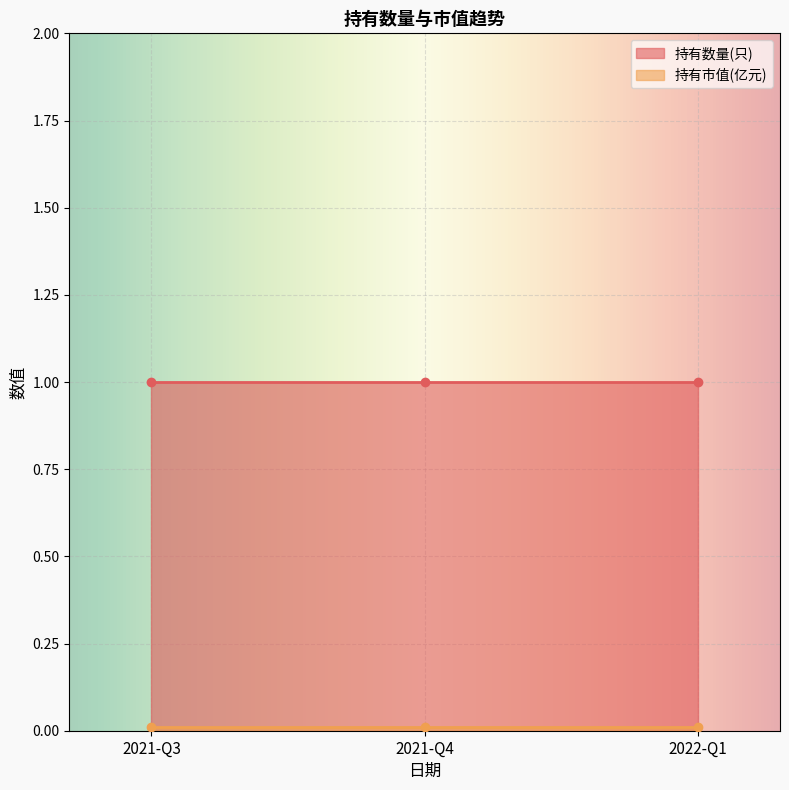

What is the label of the 2nd point from the right?

2021-Q4